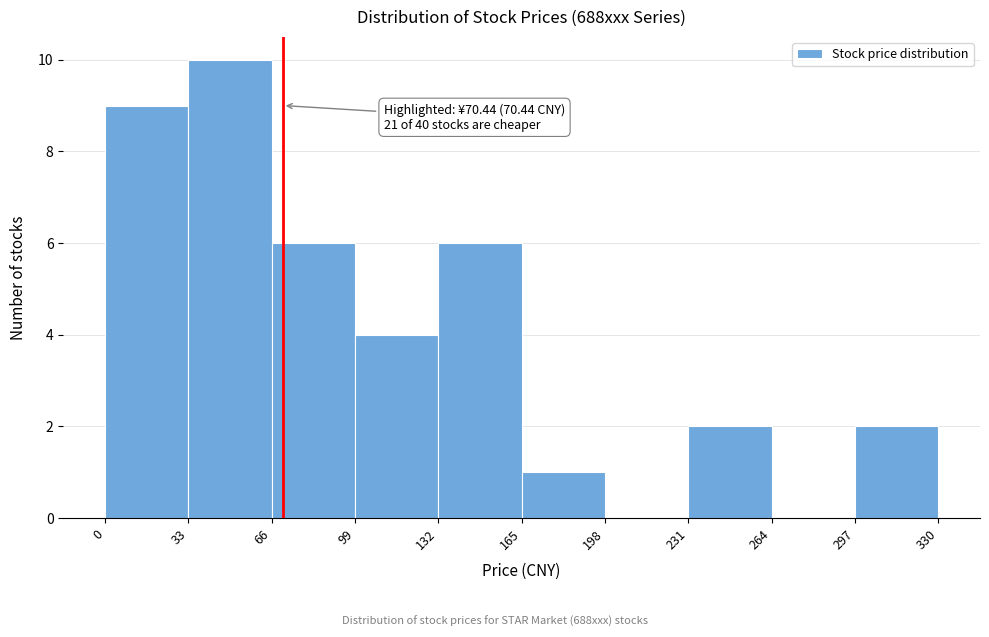

Over which range of the x-axis is the bar tallest?

33 to 66